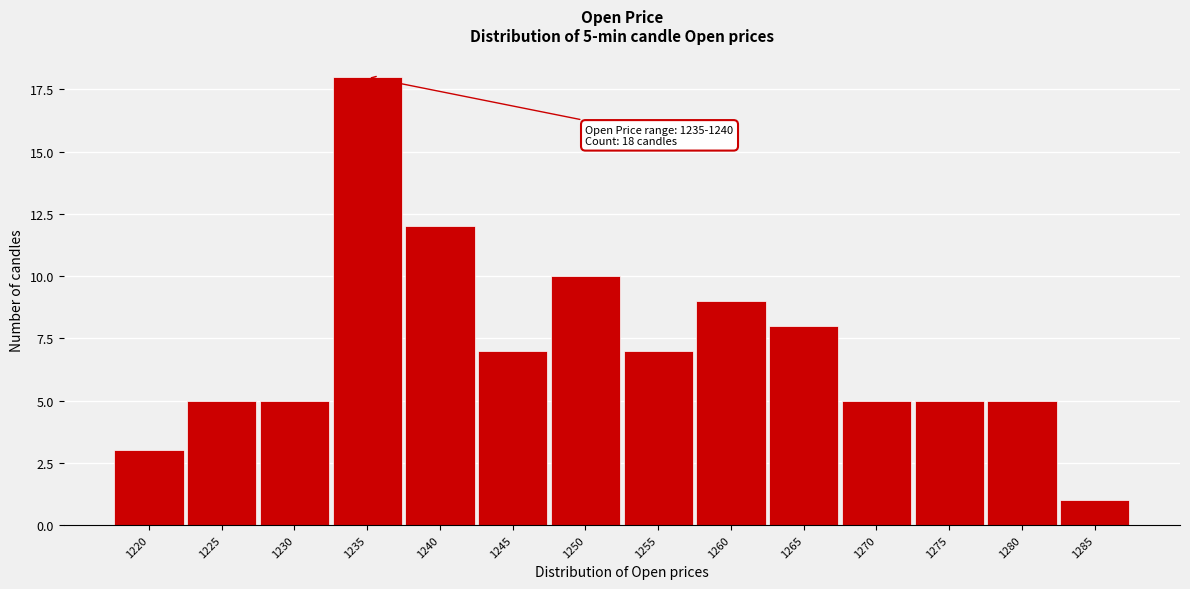

Reading left to right, transcribe all the data shown in this chart.

3	5	5	18	12	7	10	7	9	8	5	5	5	1